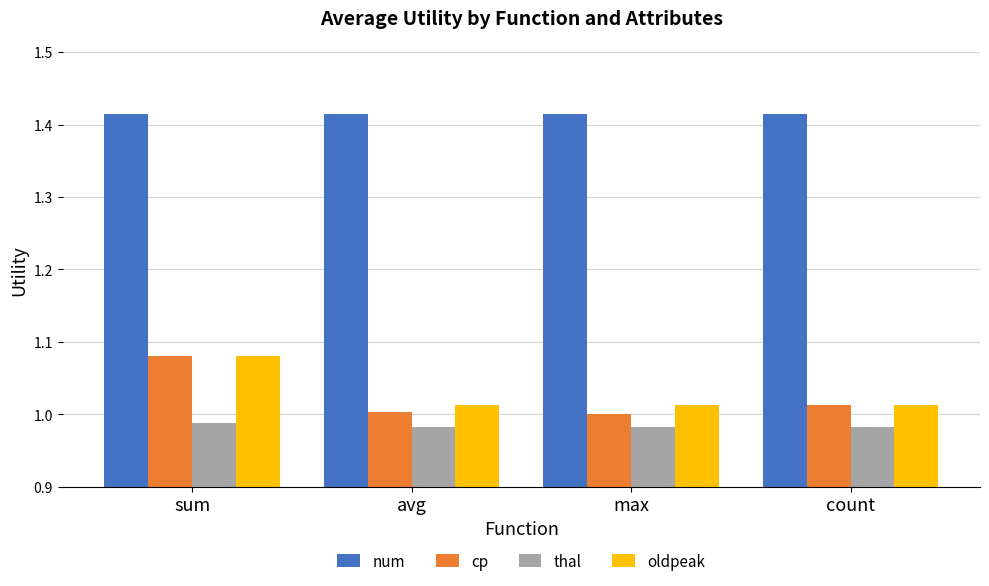

Which series has the largest range (max minus min)?

cp